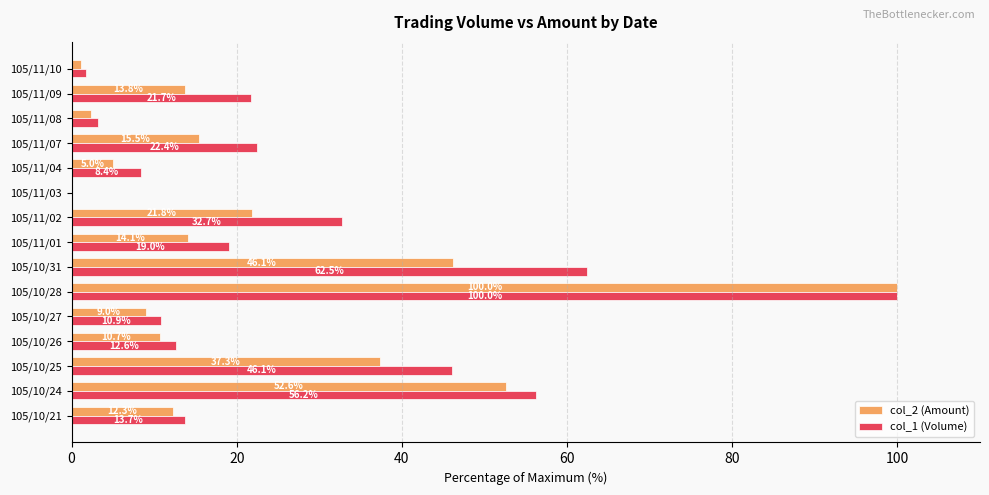

What is the total value across all series at 105/10/24?

108.8